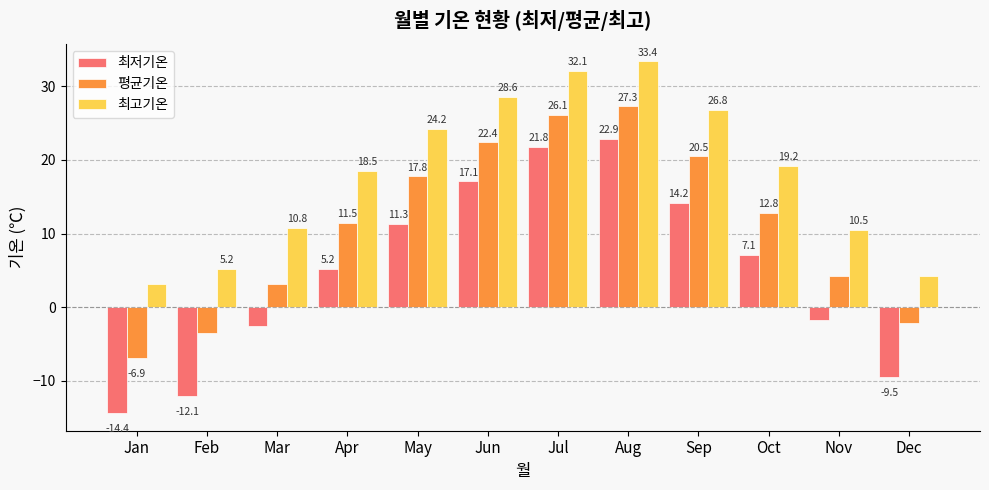

Are the bars grouped side by side (vs. stacked)?

Yes